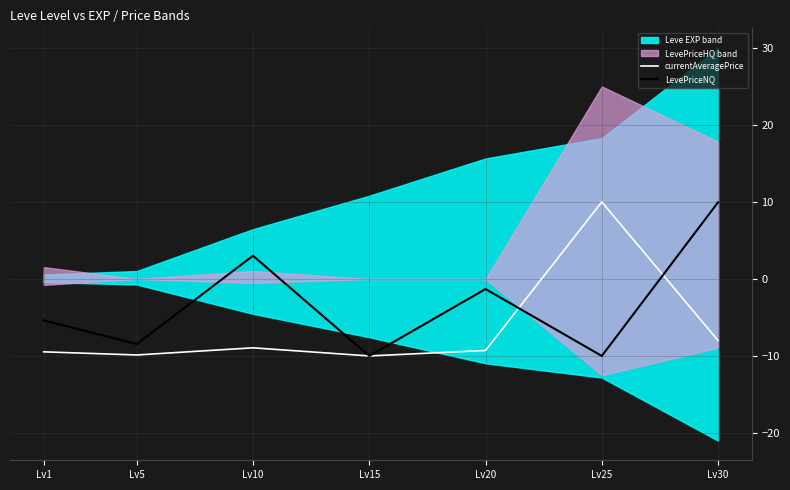

List the labels in order of LevePriceNQ value, largest first.

Lv30, Lv10, Lv20, Lv1, Lv5, Lv15, Lv25